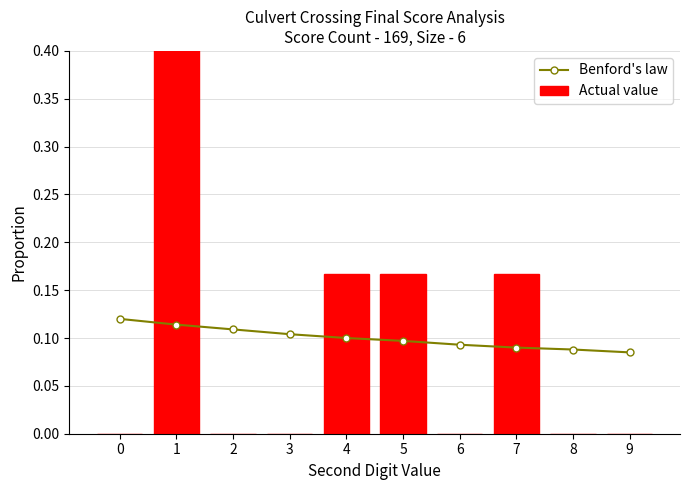

What is the value of the Benford's law bar at the 3rd from the left?

0.1